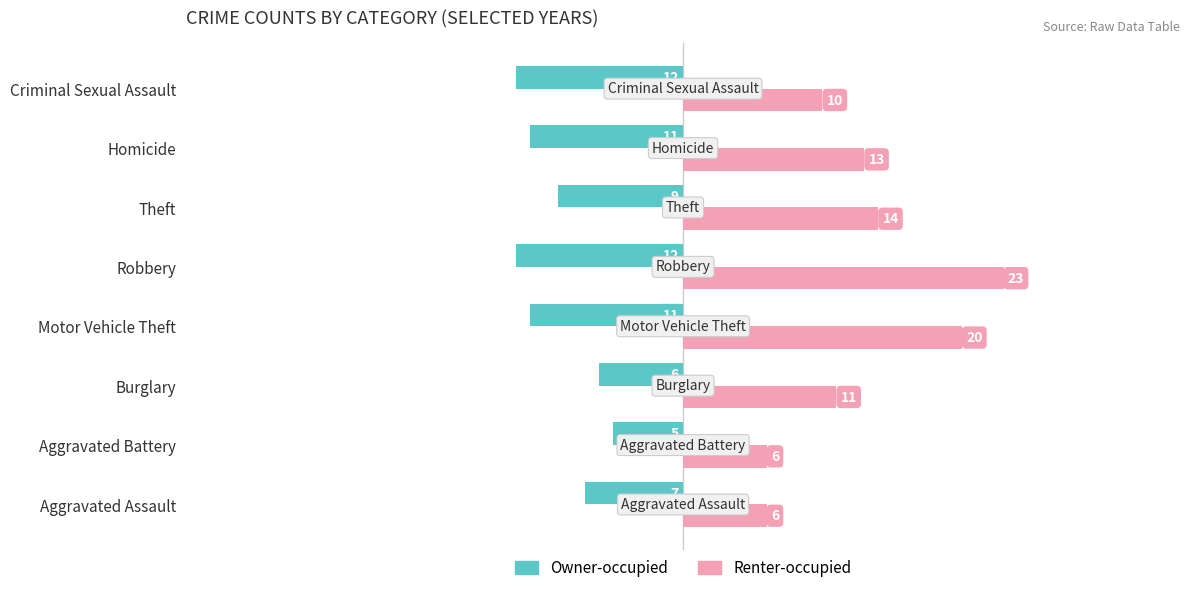

Which category has the highest value across all series?

Robbery